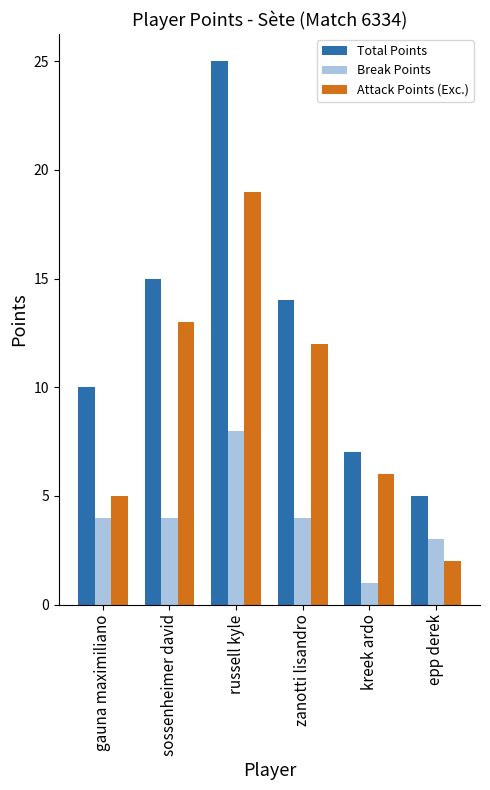

Is the value of Attack Points (Exc.) at russell kyle greater than the value of Break Points at epp derek?

Yes